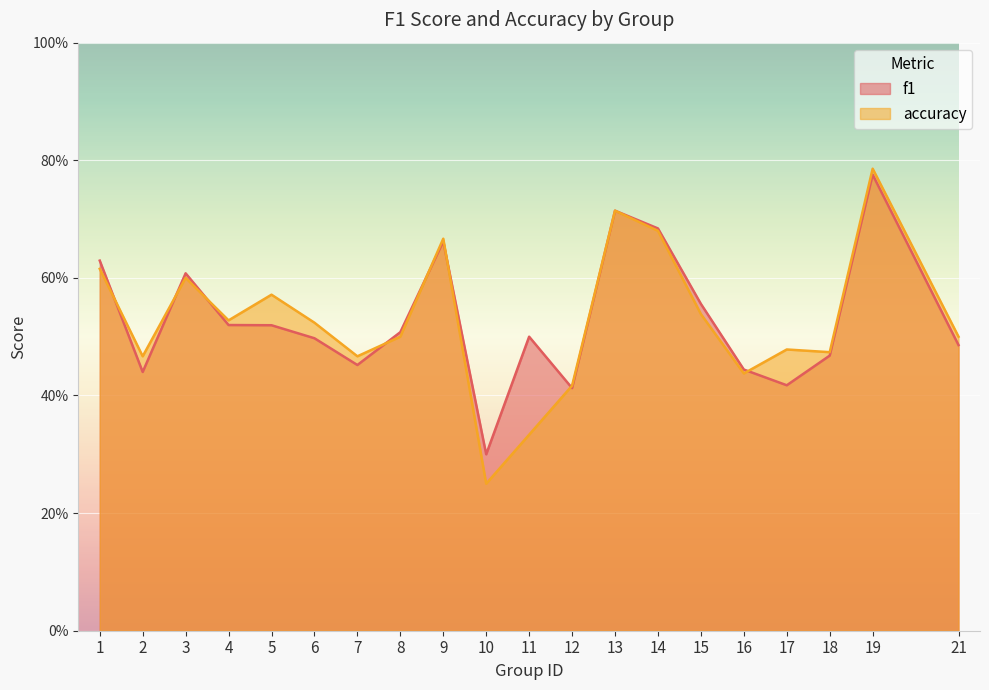

At how many categories does at least one series exceed 0?

20